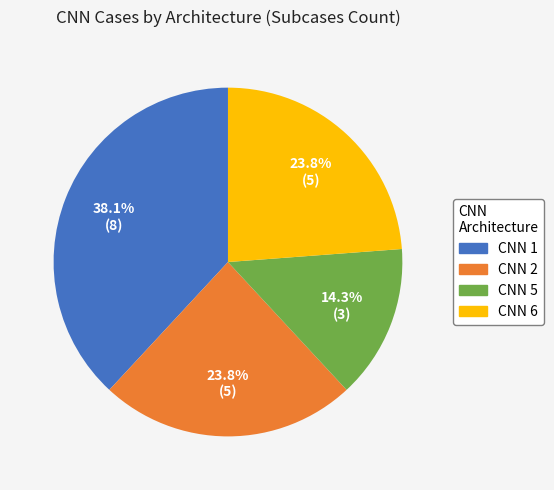

How much of the chart is everything except CNN 5?

85.7%